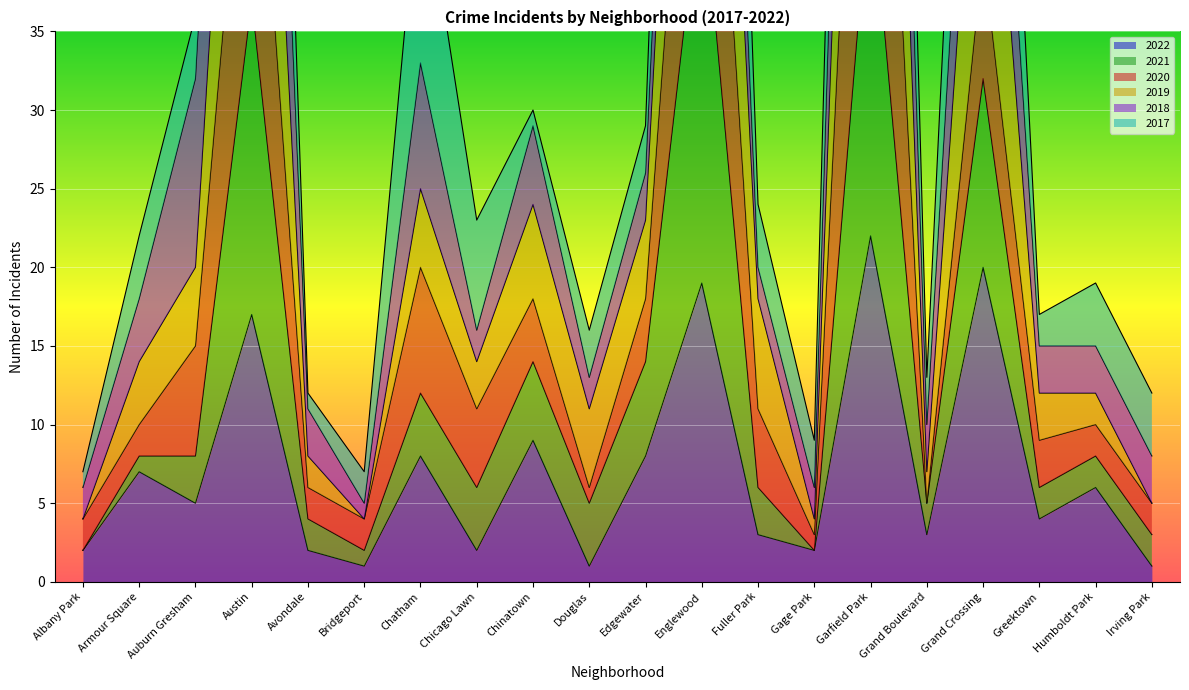

What position from the left is Bridgeport?

6